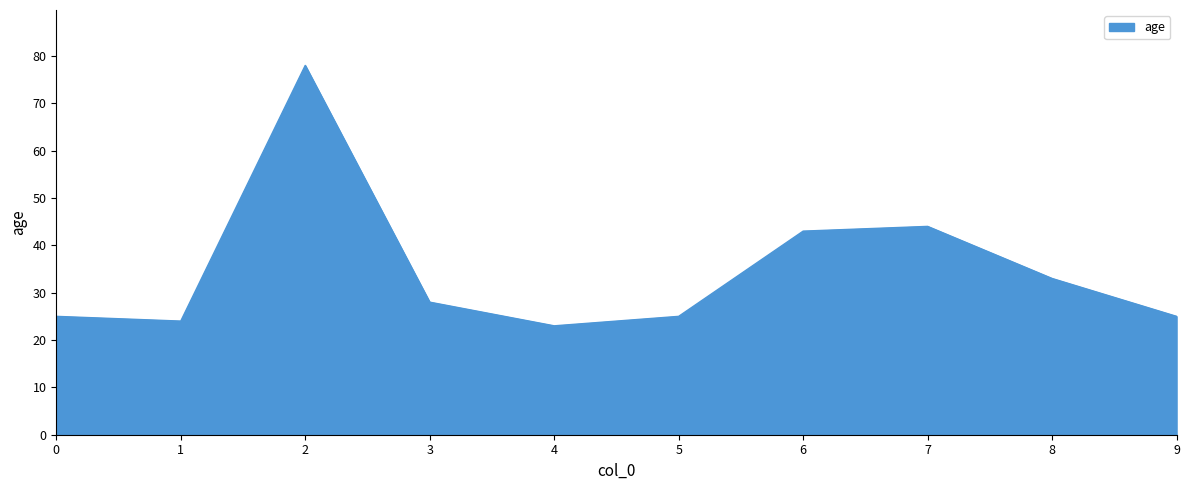

How many distinct data groups are displayed?

1